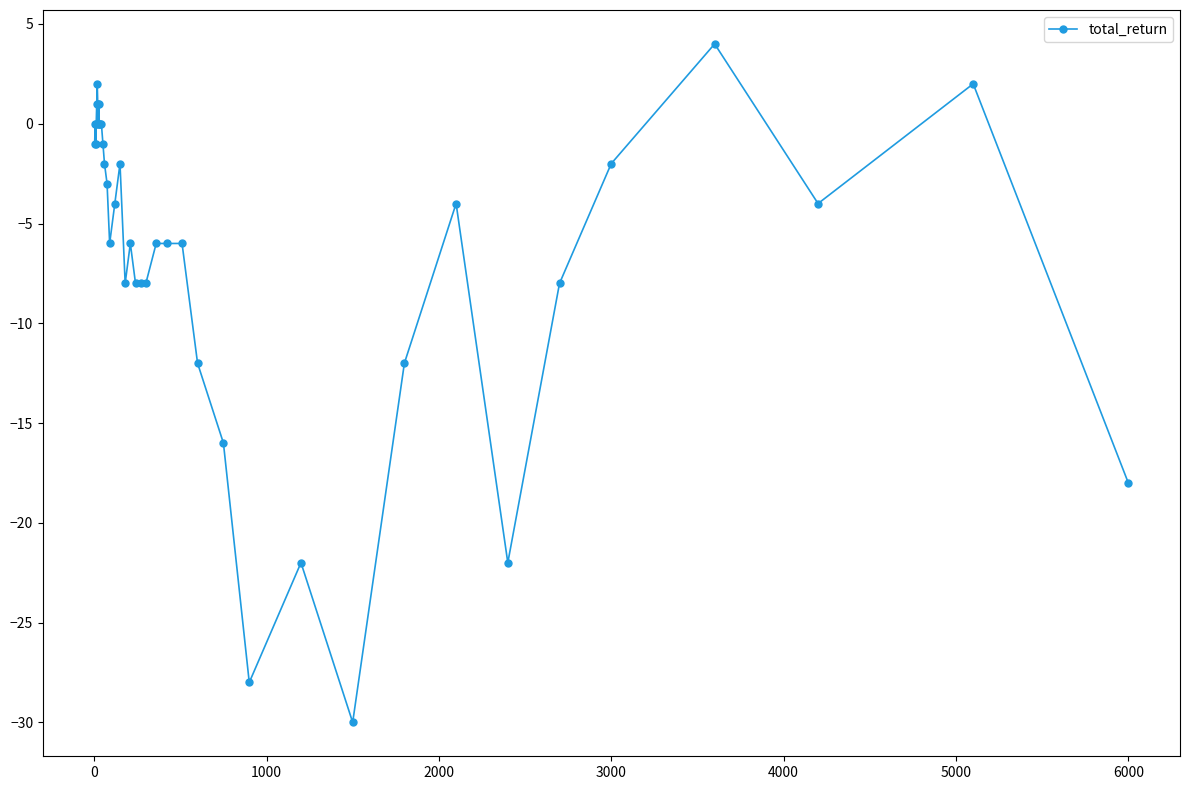

What is the sum of all values?

-243